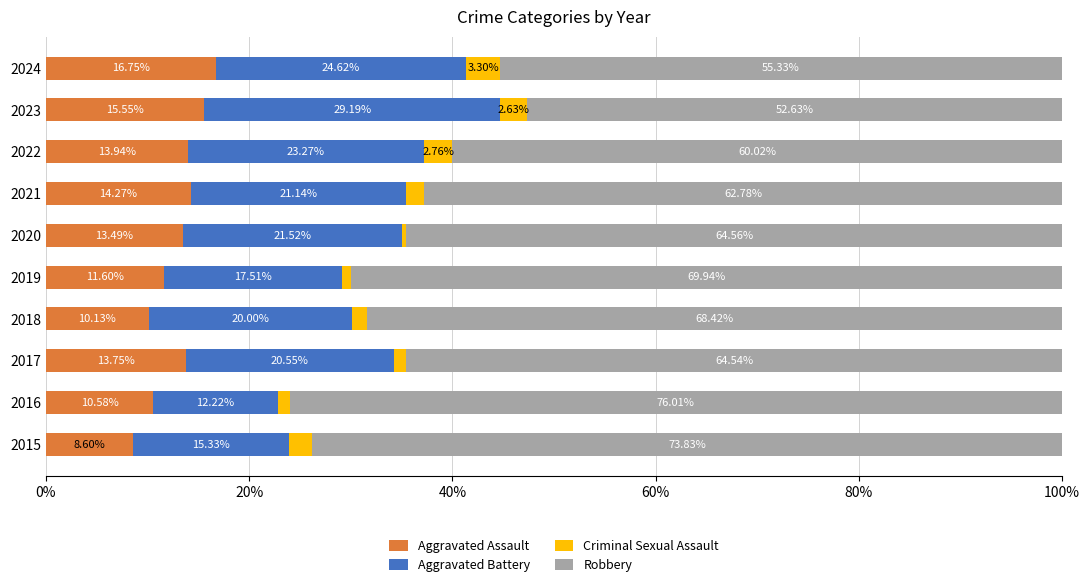

What is the difference between the Aggravated Assault values at 2021 and 2018?

4.1